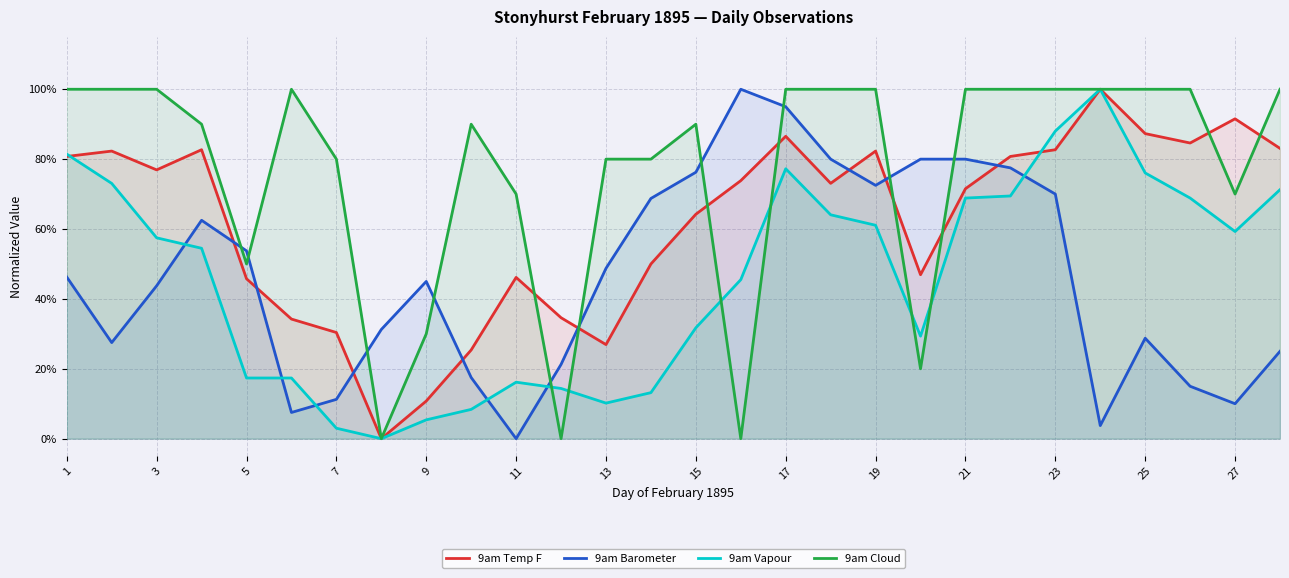

Which series has the largest total across all categories?

9am Cloud